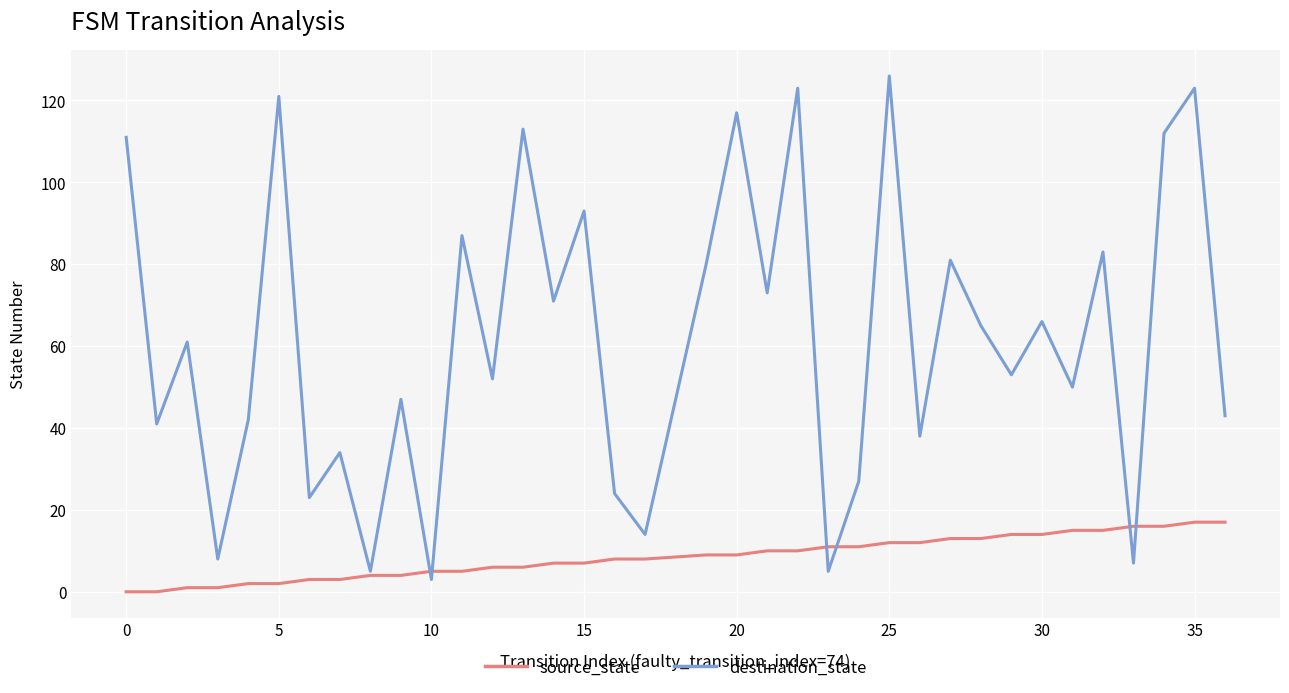

Which series has the largest total across all categories?

destination_state